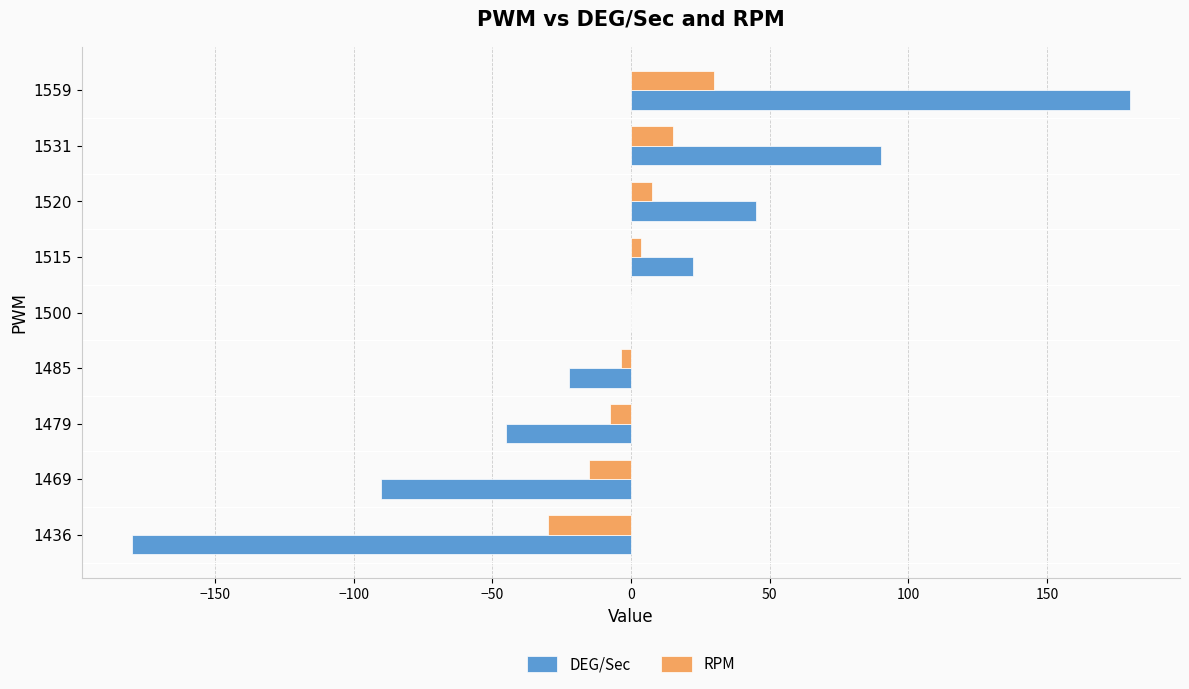

Which series changed the most between 1520 and 1559?

DEG/Sec